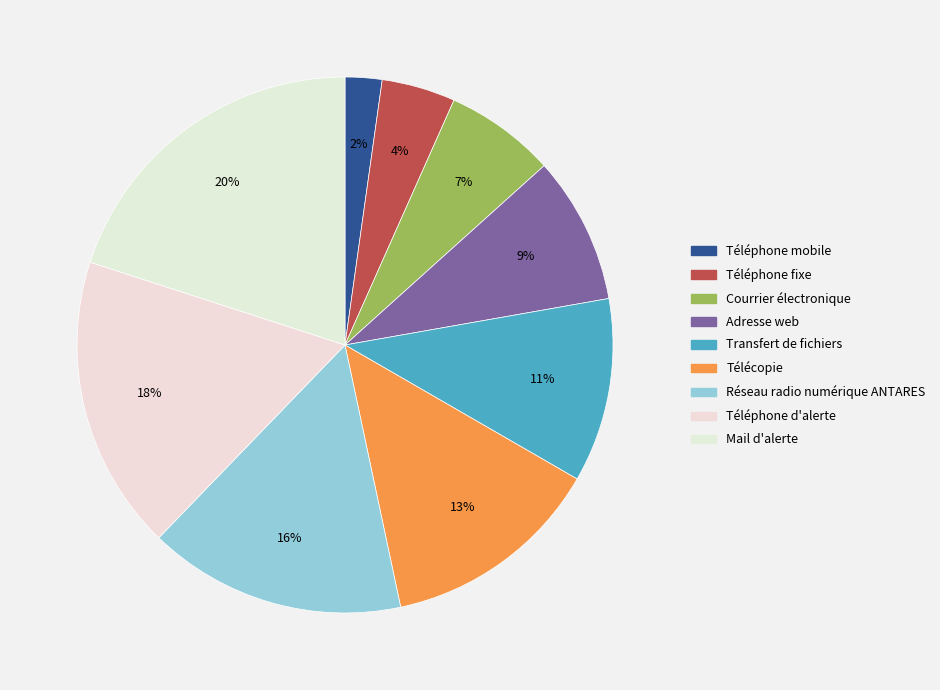

To the nearest percent, what is the combined percentage of Téléphone mobile and Adresse web?

11%